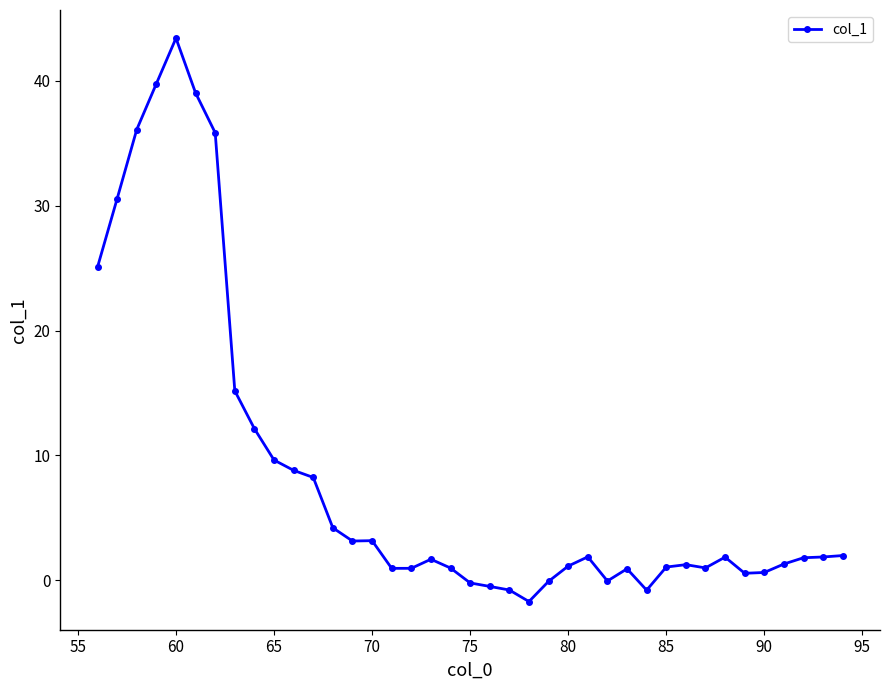

True or false: there are more than 1 points higher than both neighbors.

True